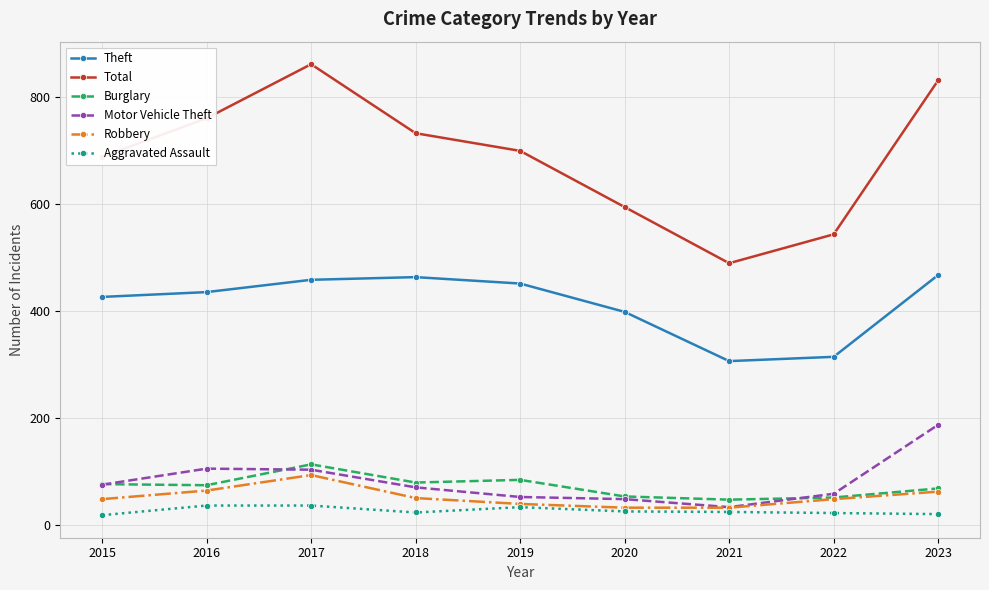

What is the value of the Total point at the 3rd from the left?

862